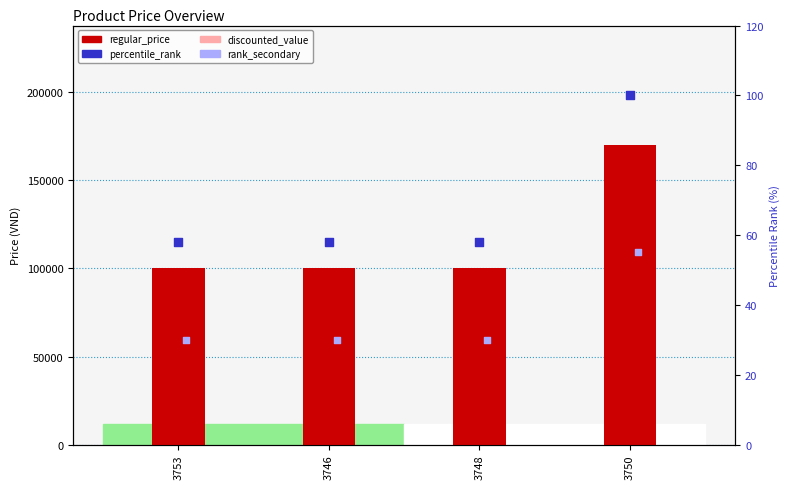

At how many categories does at least one series exceed 40166?

4